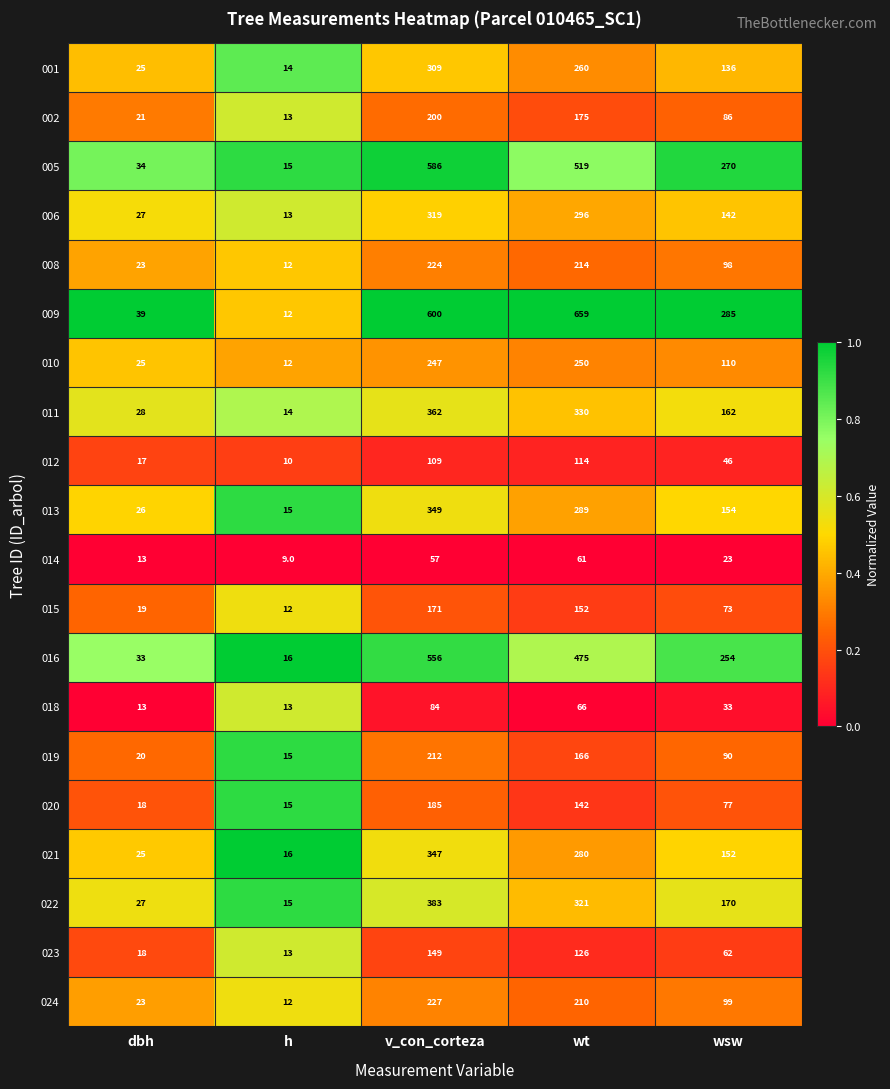

At wt, list the series in order from largest to smallest.

009, 005, 016, 011, 022, 006, 013, 021, 001, 010, 008, 024, 002, 019, 015, 020, 023, 012, 018, 014